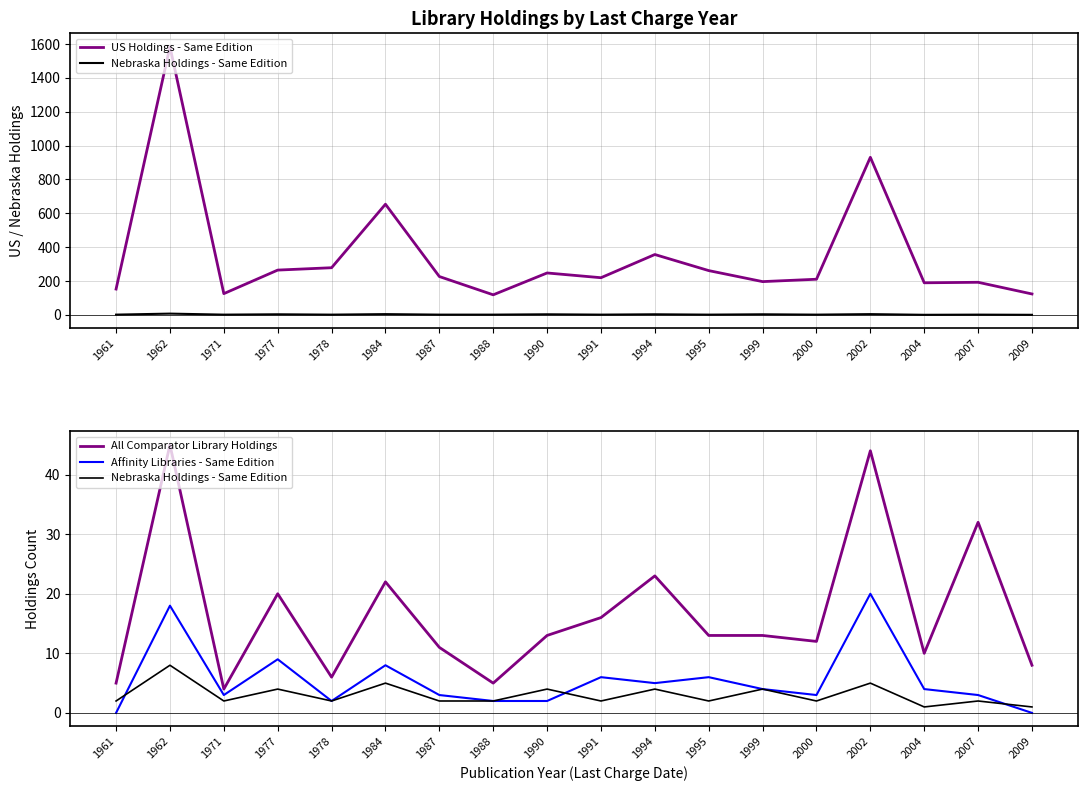

Rank the categories by All Comparator Library Holdings value from lowest to highest.

1971, 1961, 1988, 1978, 2009, 2004, 1987, 2000, 1990, 1995, 1999, 1991, 1977, 1984, 1994, 2007, 2002, 1962